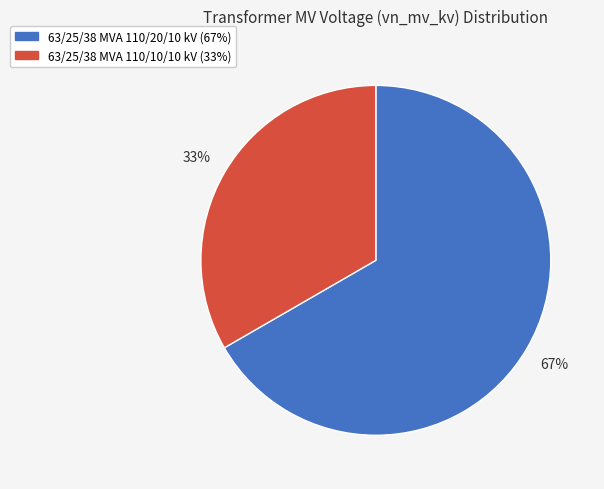

Is it true that 63/25/38 MVA 110/10/10 kV is 33% of the pie?

True